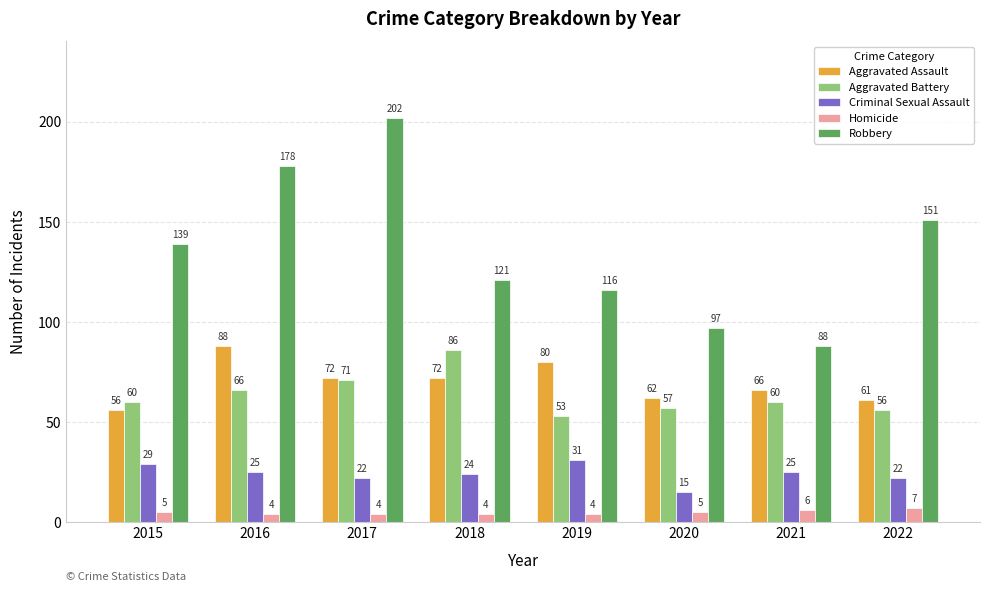

Rank the series at 2015 from highest to lowest value.

Robbery, Aggravated Battery, Aggravated Assault, Criminal Sexual Assault, Homicide